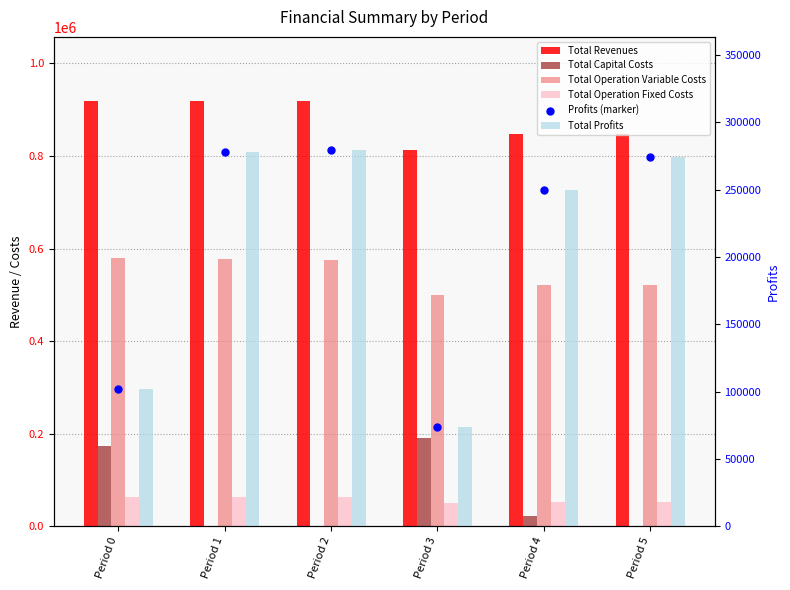

Which series has the widest spread of values?

Profits (marker)